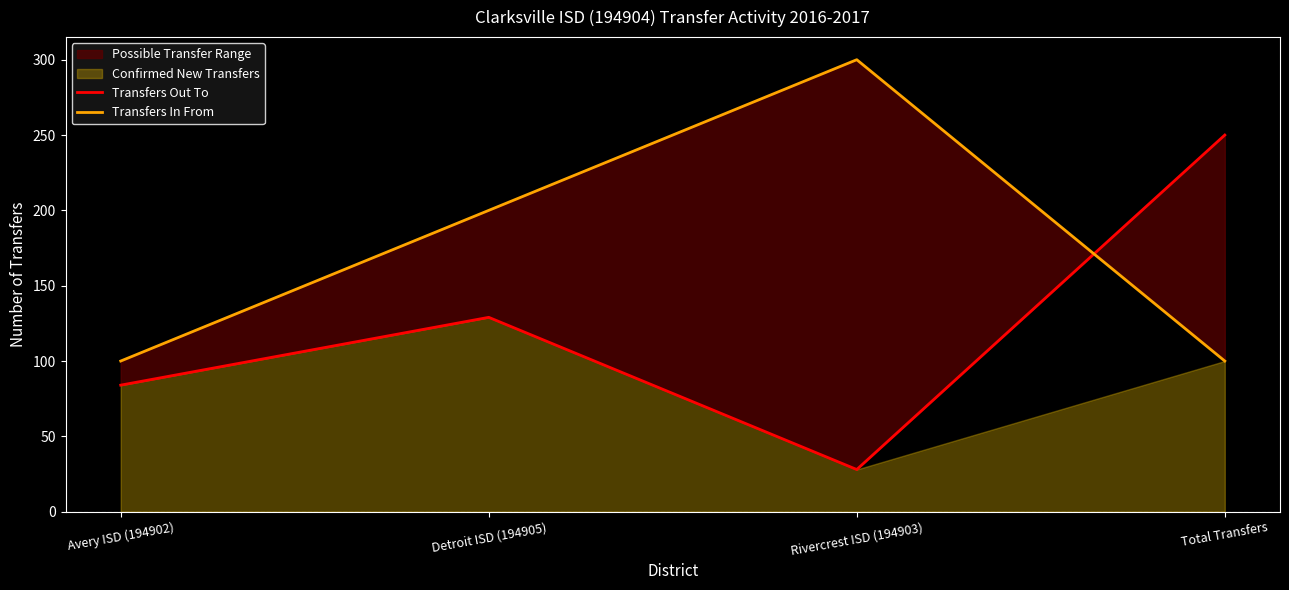

What is the difference between the maximum and minimum values in the Transfers In From series?

200